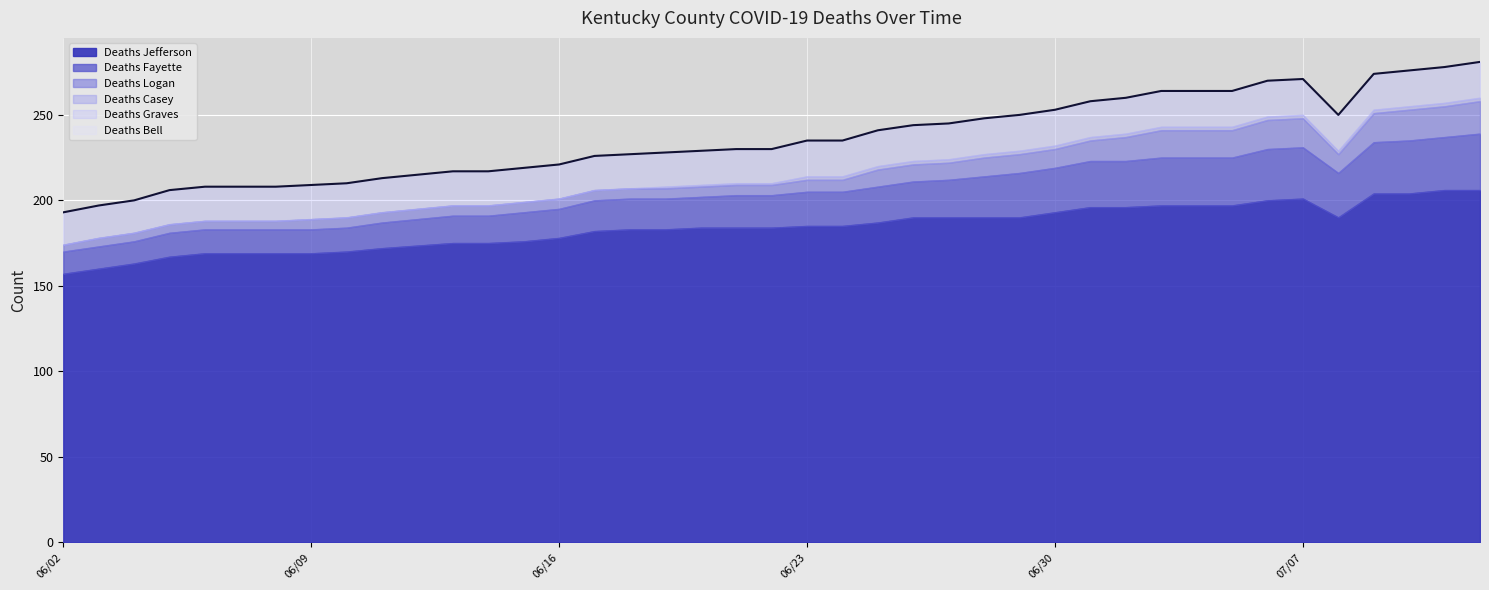

What position from the right is 06/20/2020?

23